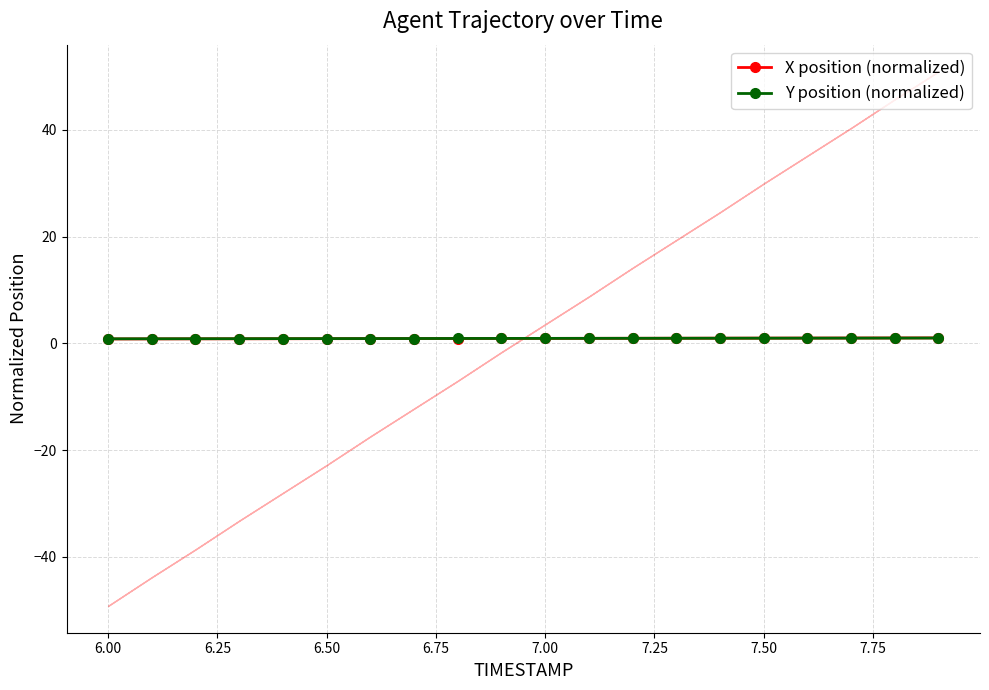

Does the chart display data point markers on the line(s)?

Yes